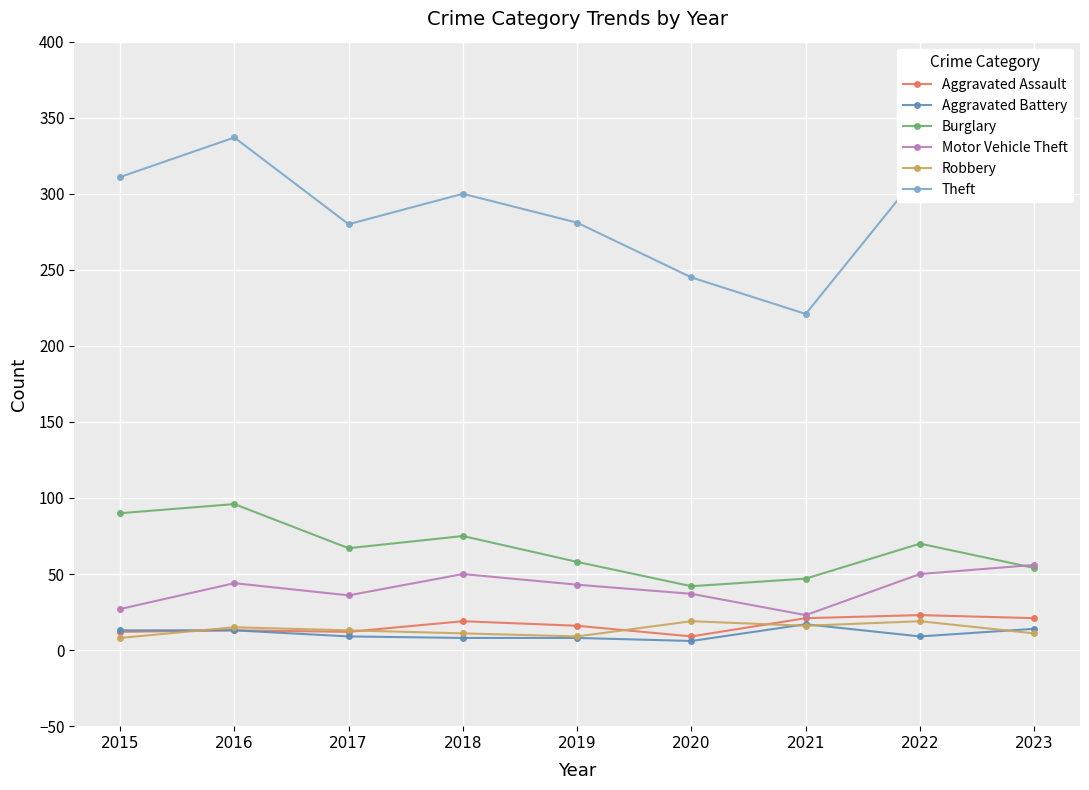

The Motor Vehicle Theft series shows 36 at 2017. True or false?

True